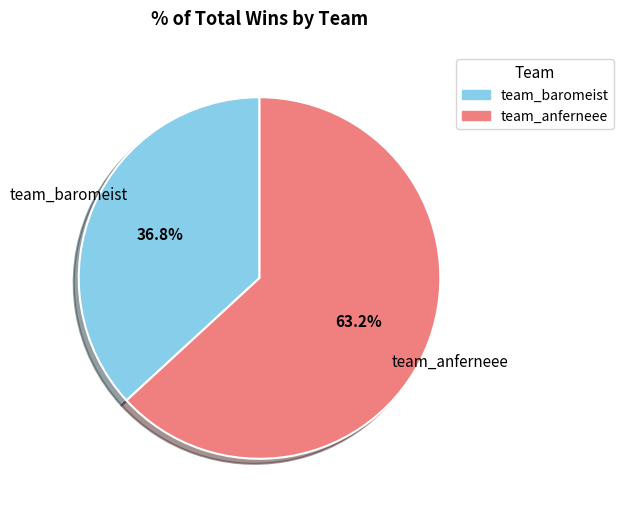

What is the smallest slice in the pie chart?

team_baromeist